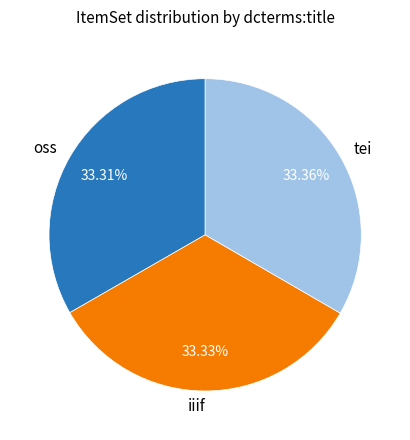

Combined, do iiif and oss account for over 50%?

Yes